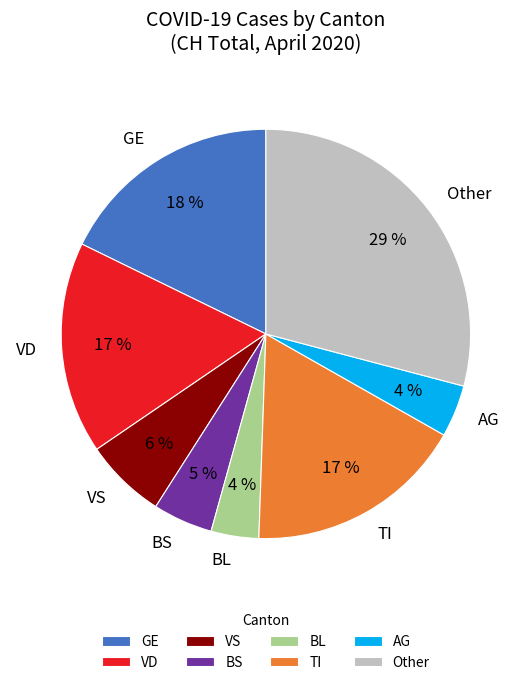

Combined, do VS and GE account for over 50%?

No